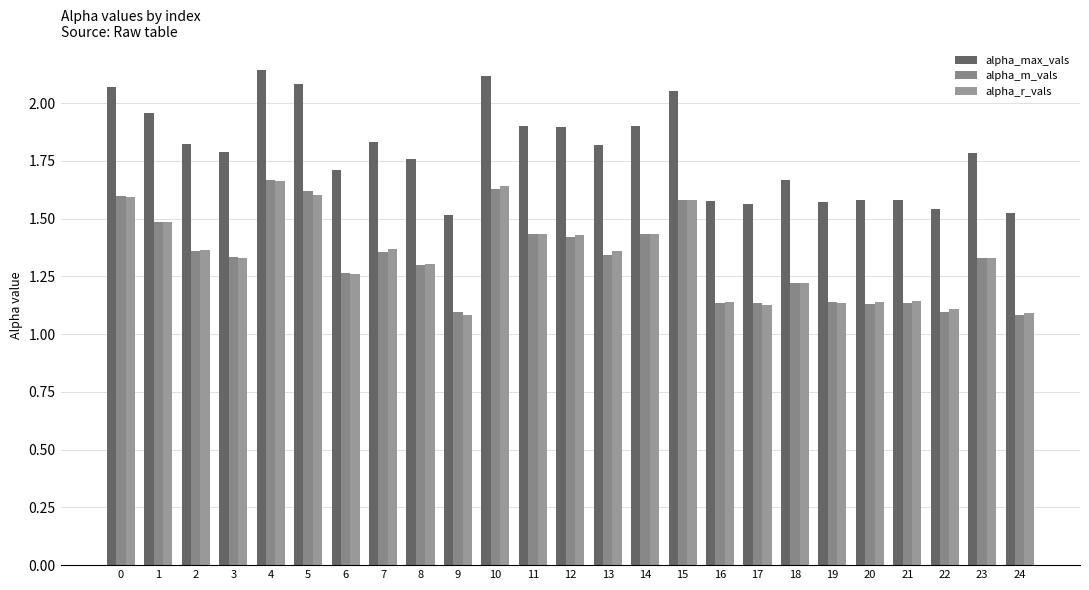

Which has a higher value, 11 or 23?

11